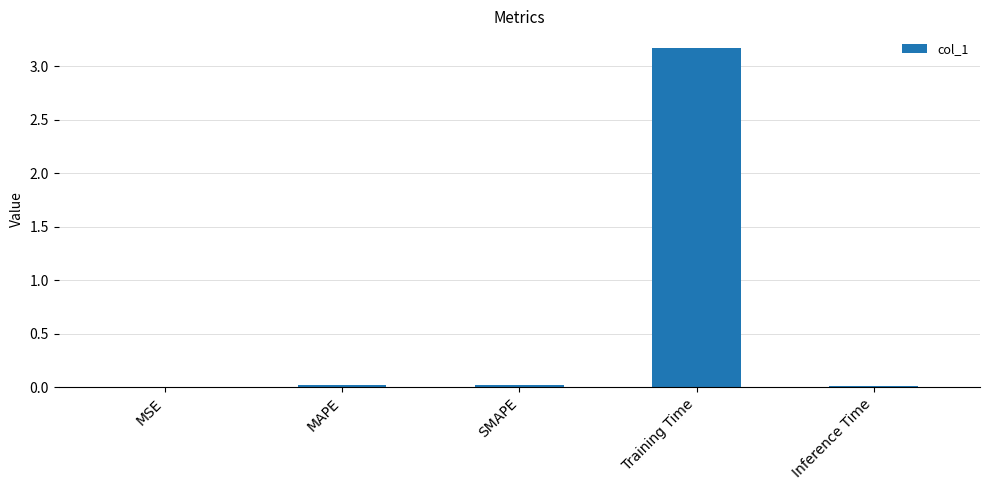

The value at Inference Time is 0.0. True or false?

True